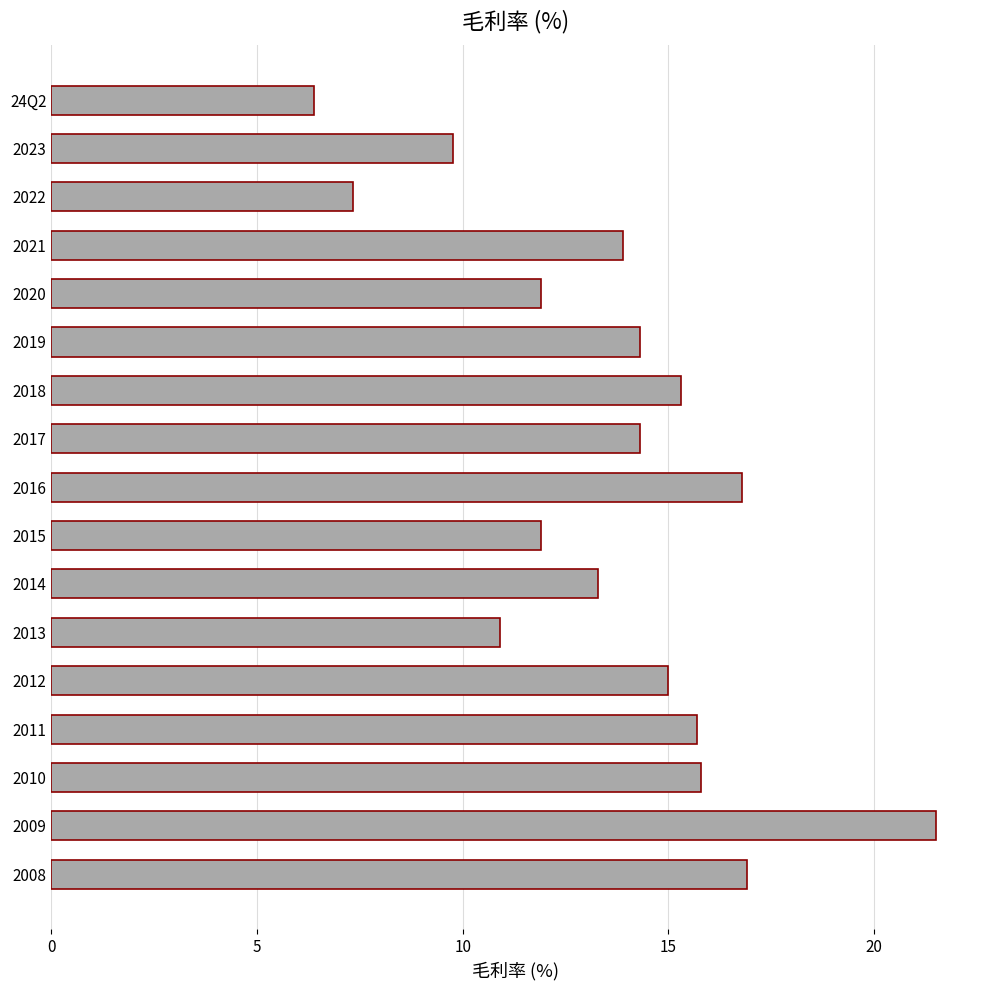

Where is the data nearest to the value 13?

2014